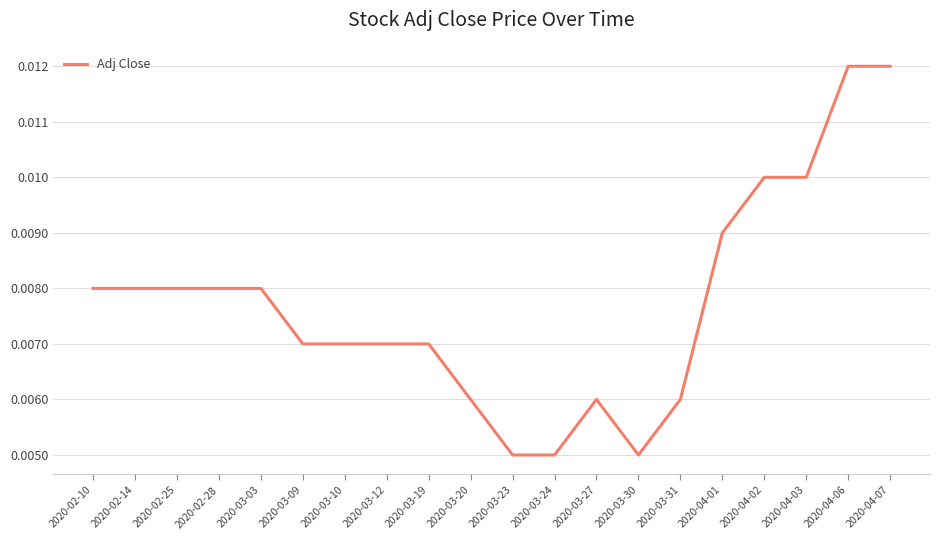

Between 2020-03-23 and 2020-03-27, which is larger?

2020-03-27